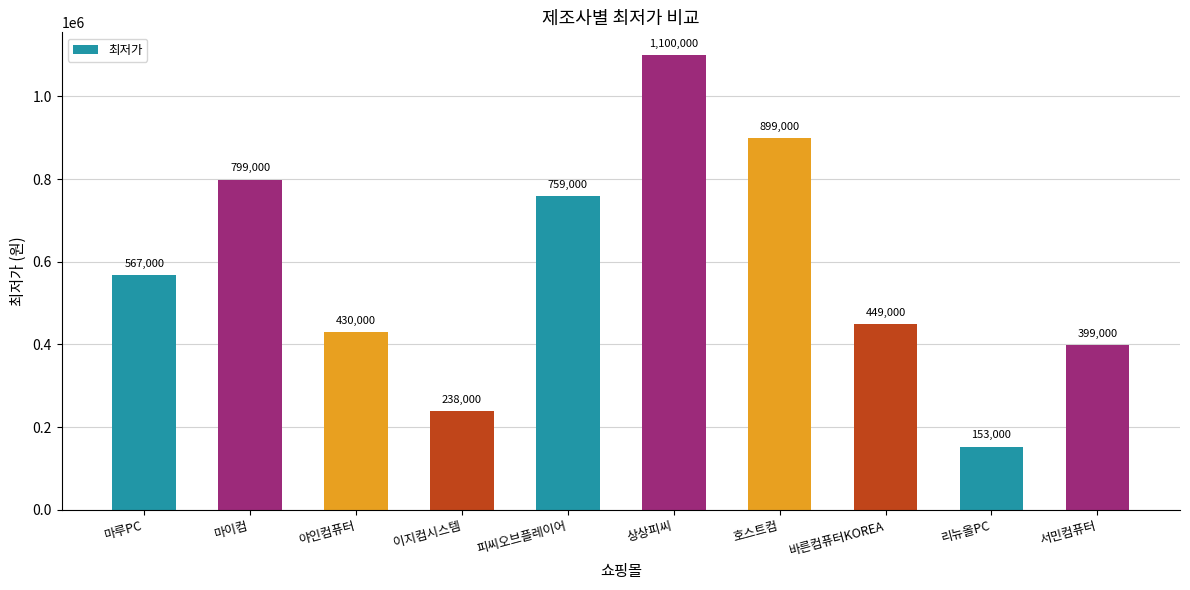

What is the difference between the maximum and minimum values?

947000